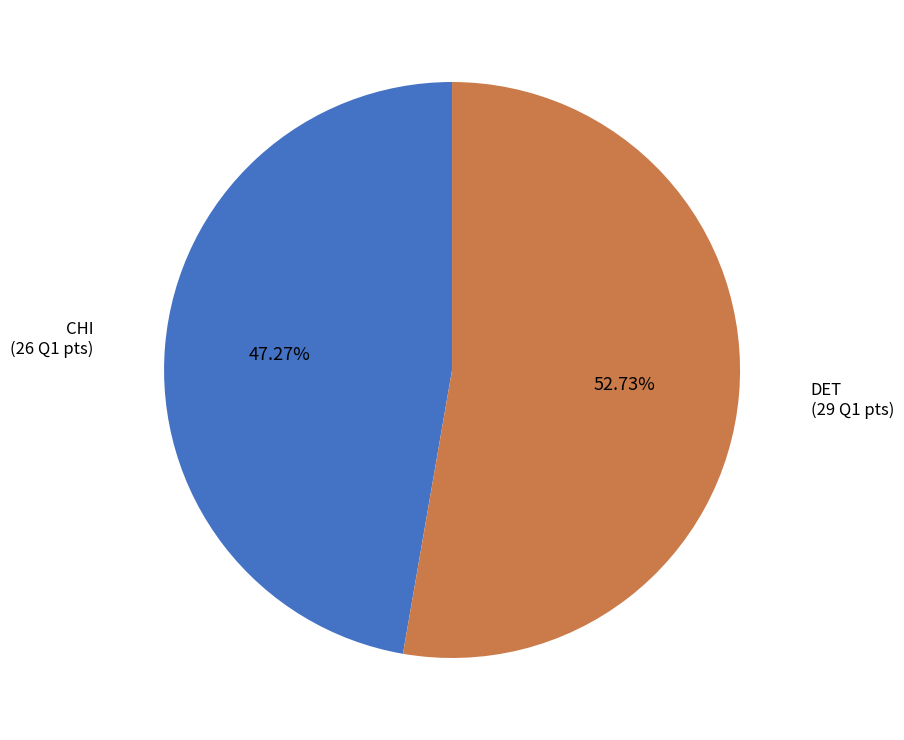

The CHI slice represents 47% of the pie. True or false?

True